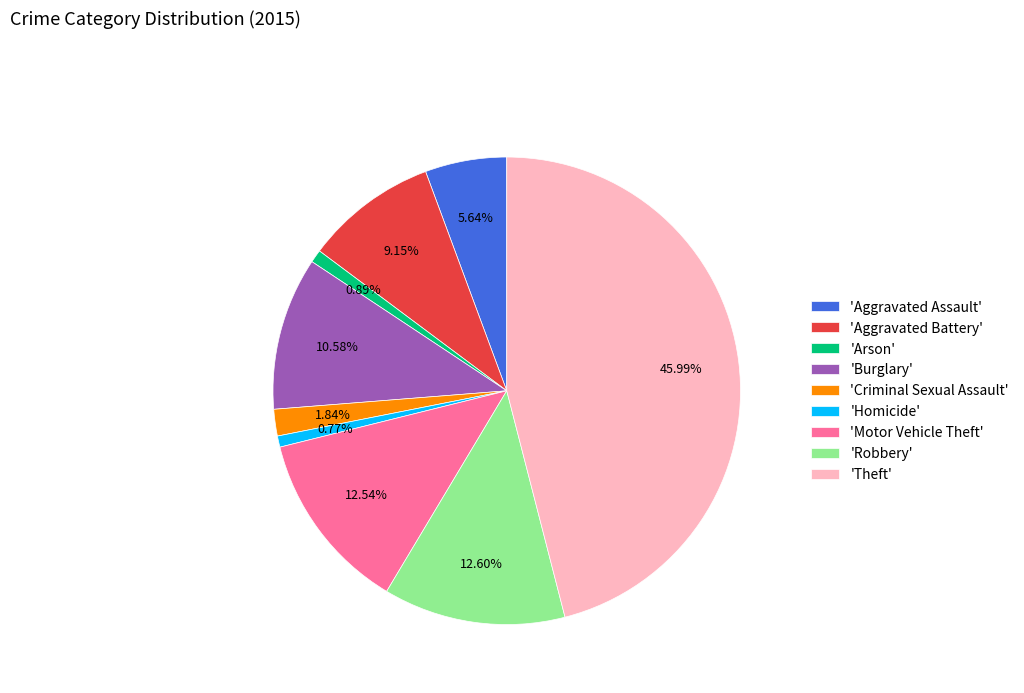

What is the largest slice in the pie chart?

'Theft'